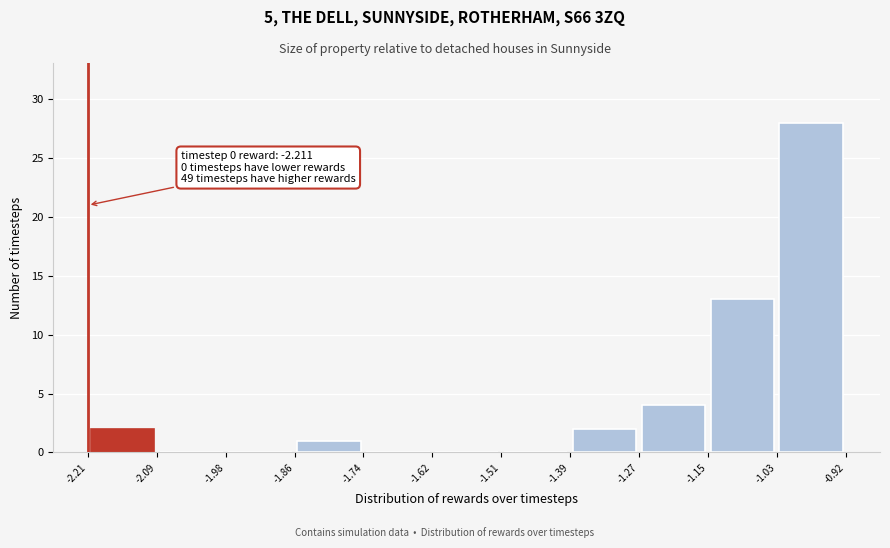

Over which range of the x-axis is the bar tallest?

-1.03 to -0.92